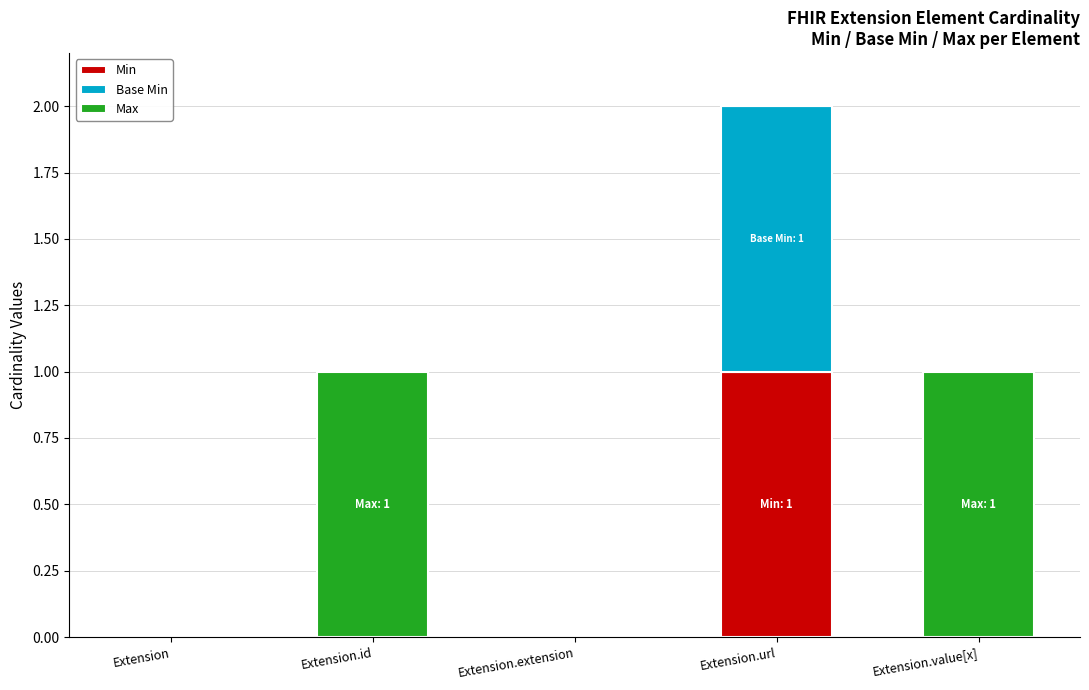

At which category is the sum across all series the highest?

Extension.url